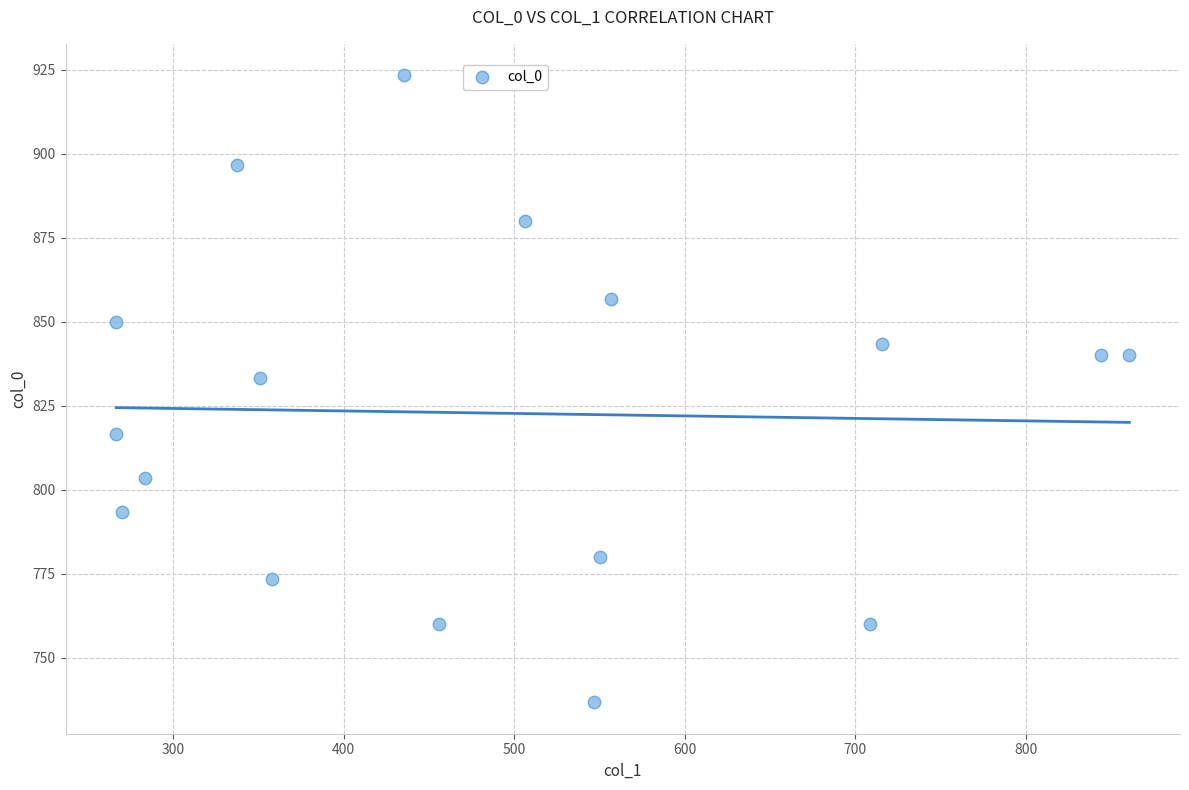

What Y value in the scatter plot is closest to 830?

833.3